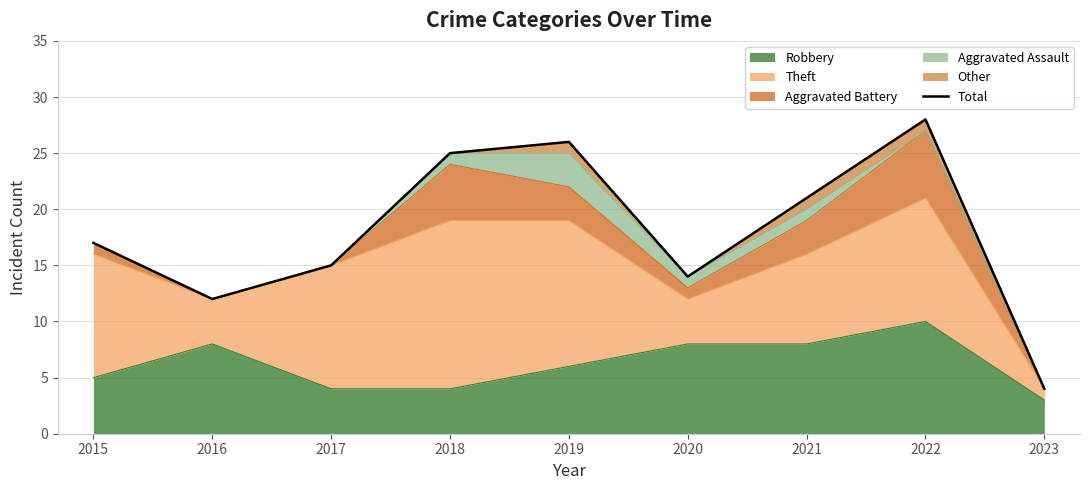

Reading right to left, extract all data points from this chart.

4	28	21	14	26	25	15	12	17